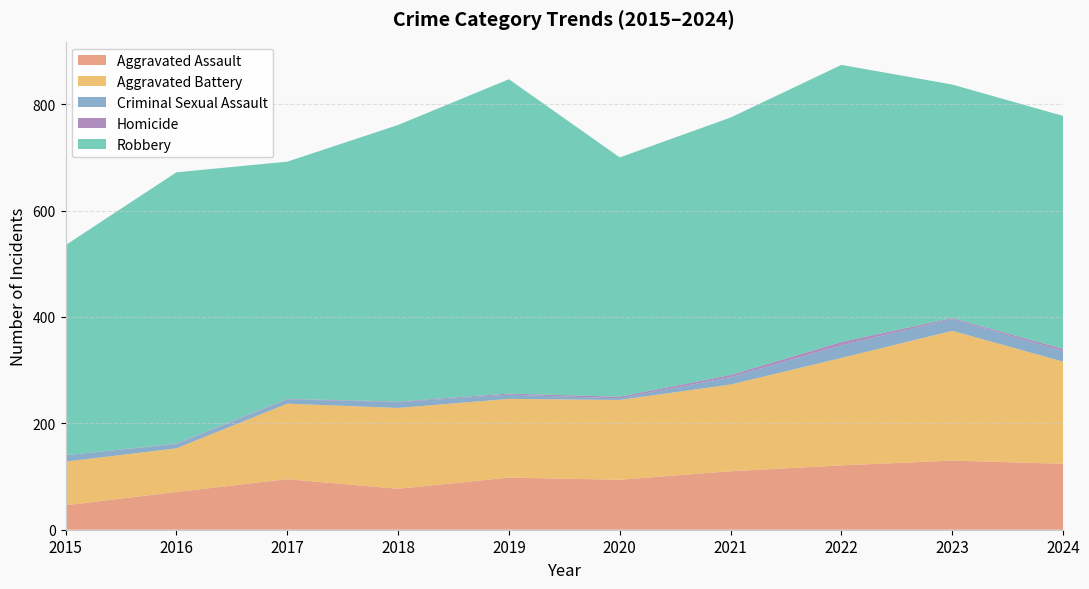

Reading left to right, what are all the values shown in this chart?

Aggravated Assault: 2015=46	2016=71	2017=95	2018=77	2019=98	2020=94	2021=110	2022=121	2023=130	2024=124
Aggravated Battery: 2015=82	2016=82	2017=142	2018=152	2019=148	2020=150	2021=163	2022=202	2023=244	2024=192
Criminal Sexual Assault: 2015=12	2016=8	2017=8	2018=11	2019=8	2020=3	2021=14	2022=24	2023=22	2024=20
Homicide: 2015=0	2016=1	2017=1	2018=1	2019=2	2020=3	2021=4	2022=6	2023=2	2024=4
Robbery: 2015=395	2016=510	2017=446	2018=520	2019=591	2020=450	2021=484	2022=521	2023=439	2024=438